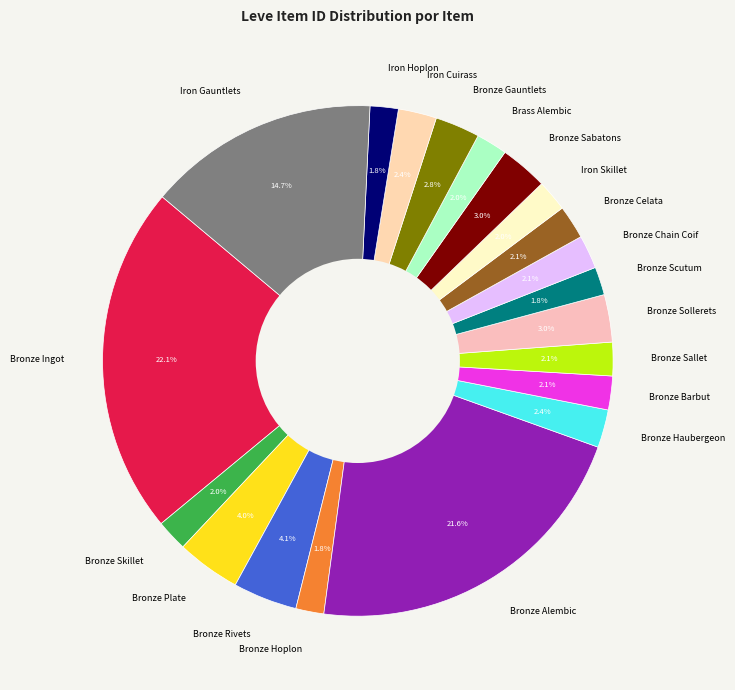

How many slices are in this pie chart?

20